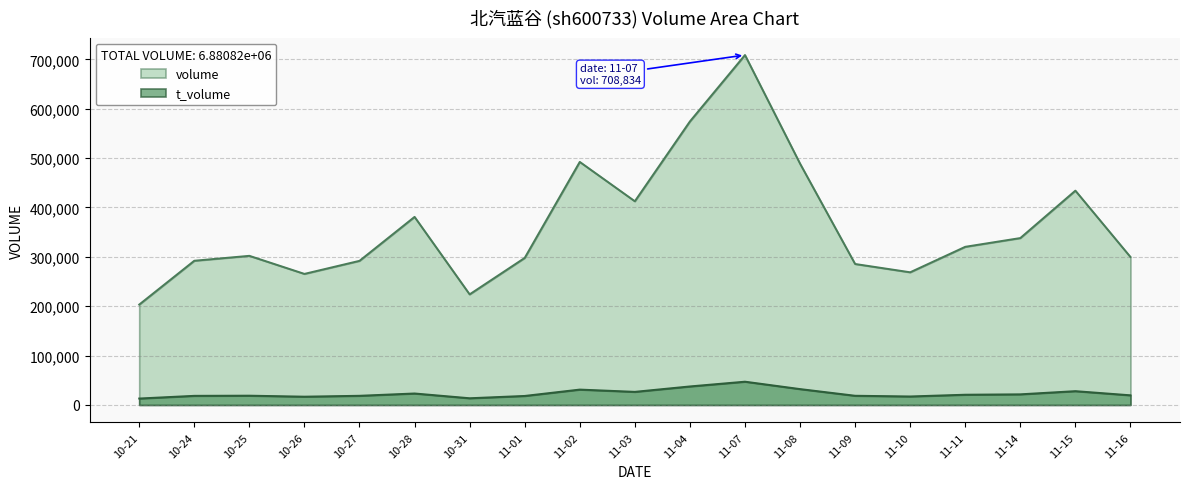

Is the value of volume at 11-16 greater than the value of t_volume at 11-01?

Yes